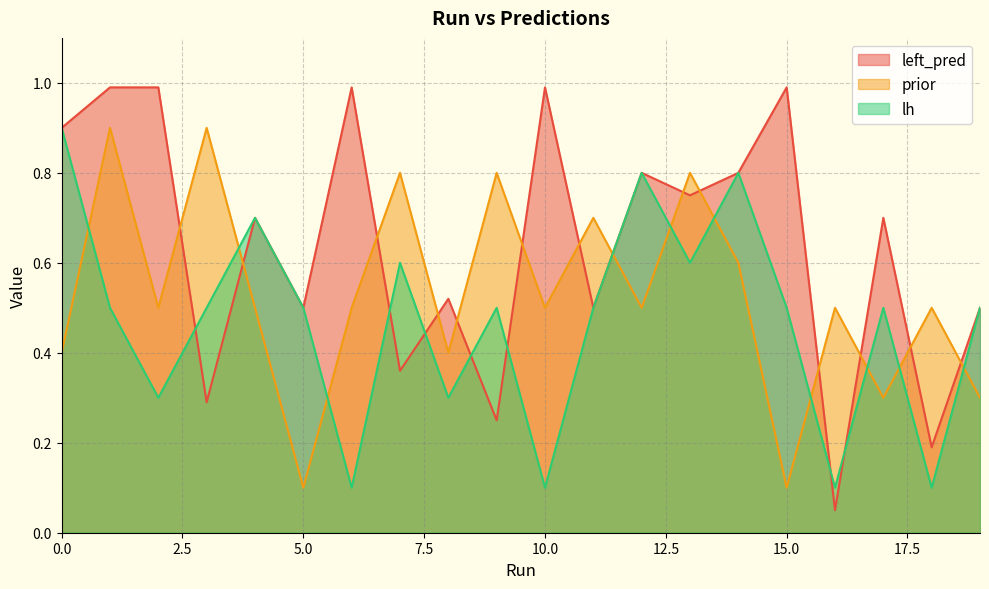

Reading left to right, extract all data points from this chart.

left_pred: 0.9	1.0	1.0	0.3	0.7	0.5	1.0	0.4	0.5	0.2	1.0	0.5	0.8	0.8	0.8	1.0	0.1	0.7	0.2	0.5
prior: 0.4	0.9	0.5	0.9	0.5	0.1	0.5	0.8	0.4	0.8	0.5	0.7	0.5	0.8	0.6	0.1	0.5	0.3	0.5	0.3
lh: 0.9	0.5	0.3	0.5	0.7	0.5	0.1	0.6	0.3	0.5	0.1	0.5	0.8	0.6	0.8	0.5	0.1	0.5	0.1	0.5